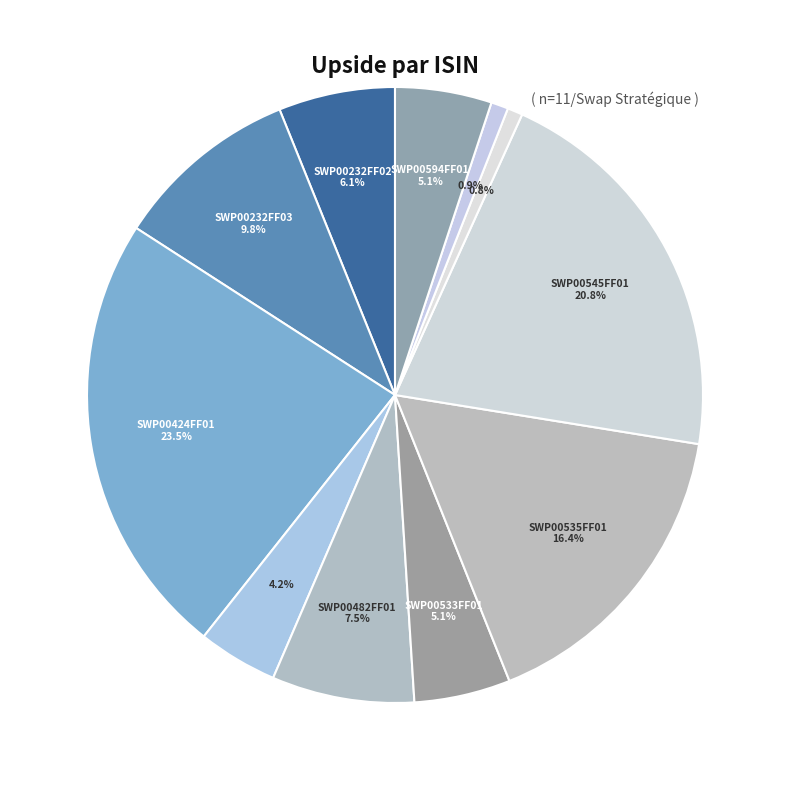

How many slices are in this pie chart?

11